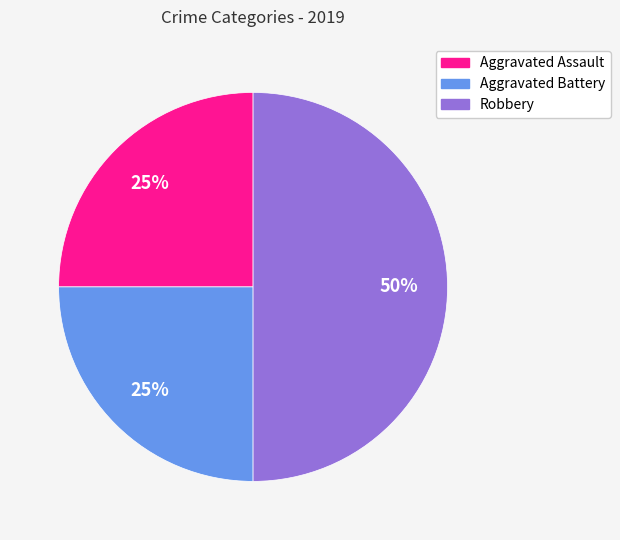

To the nearest percent, what percentage of the pie is Robbery?

50%